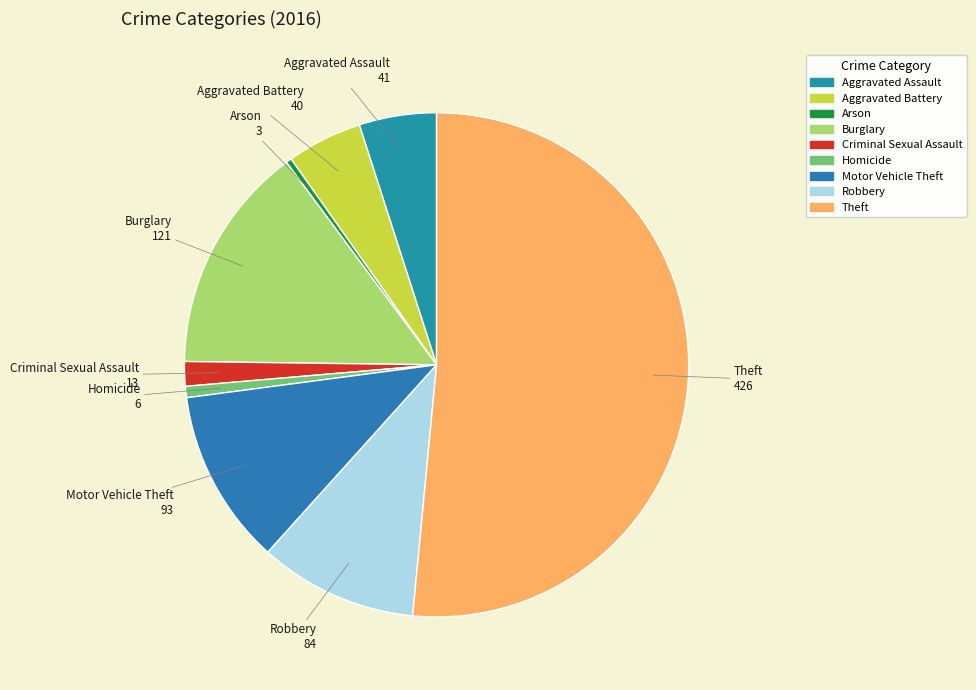

True or false: Aggravated Battery accounts for 5% of the total.

True